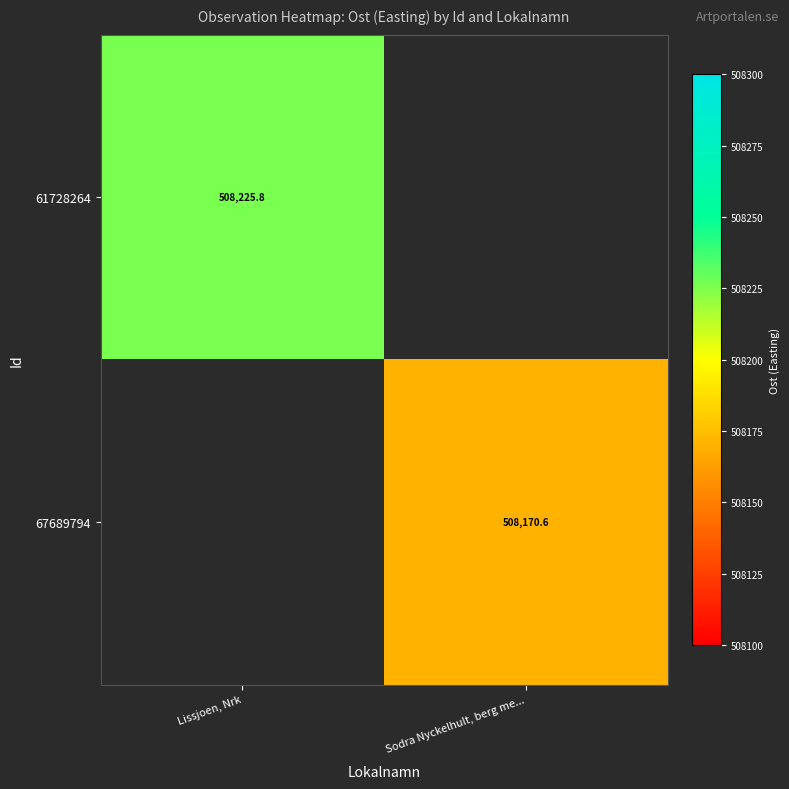

Is the value of 67689794 at Sodra Nyckelhult, berg me... greater than the value of 61728264 at Lissjoen, Nrk?

No